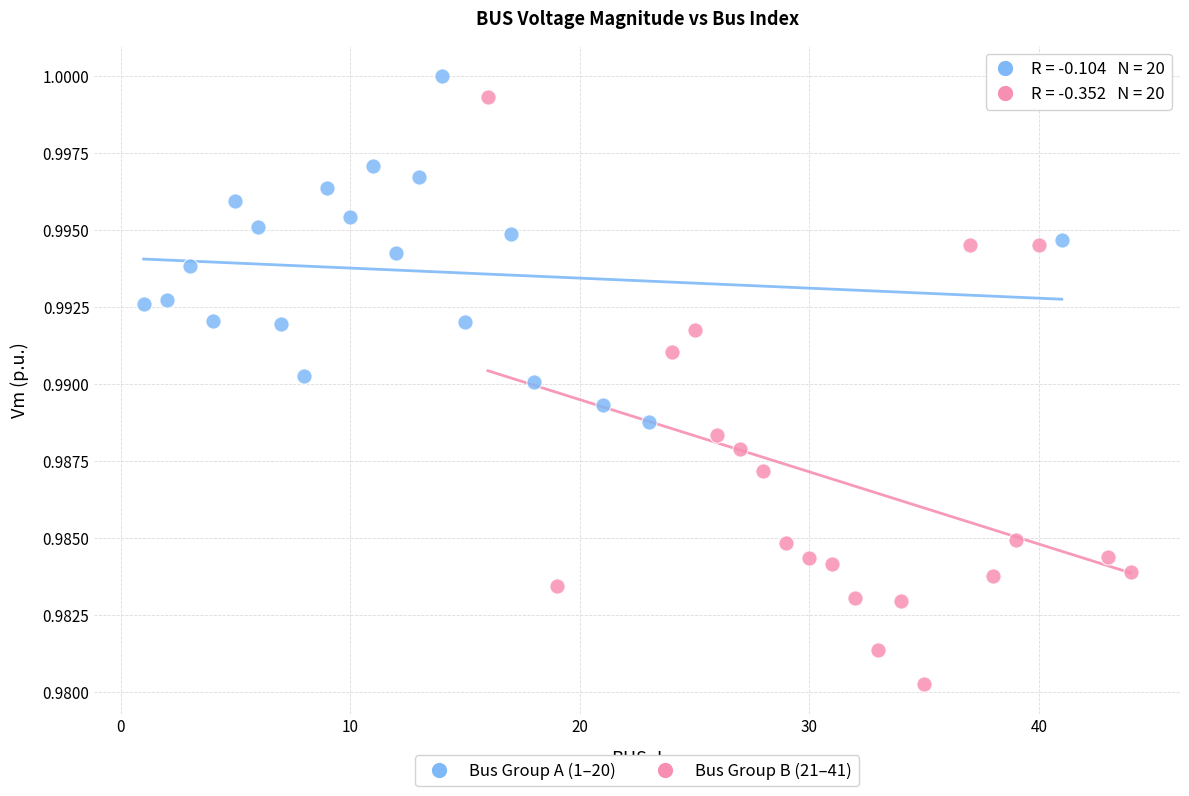

Which series has the widest spread of Y values?

Bus Group B (21–41)